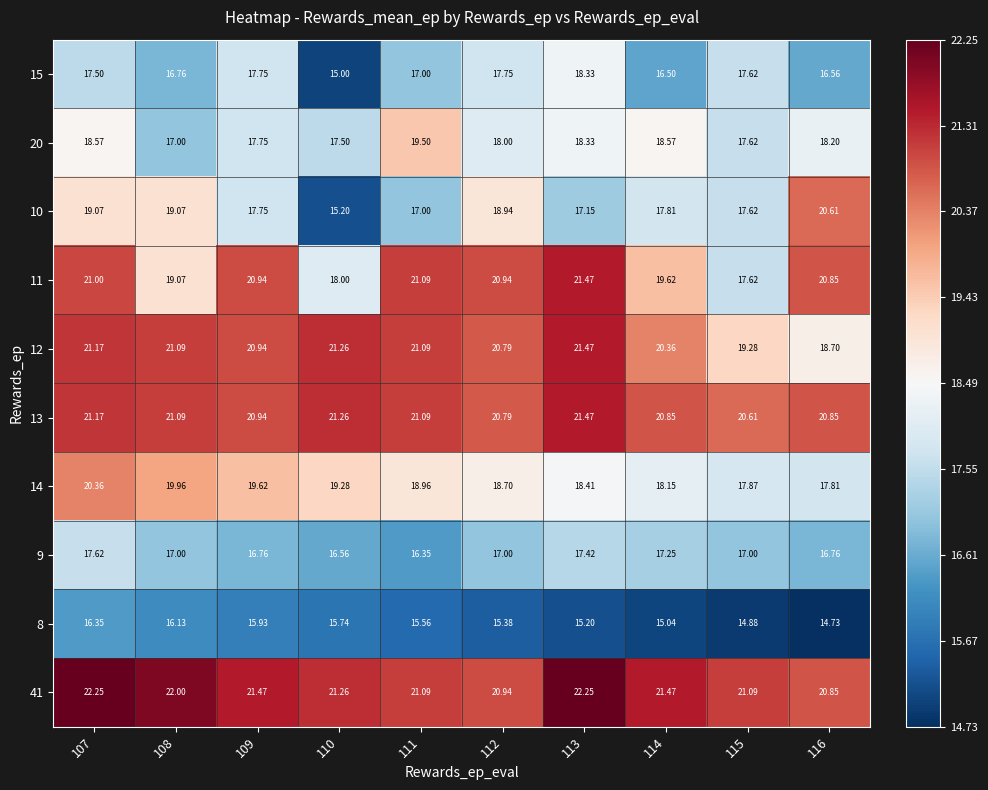

Which series has the widest spread of values?

10